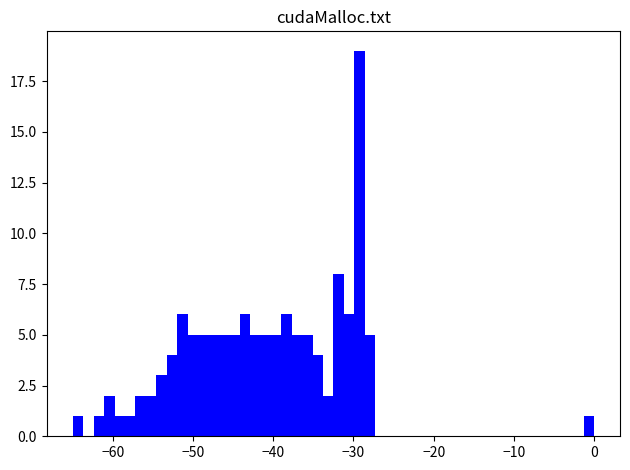

Read against the x-axis, roughly where is the centre of the tallest bar?

-29